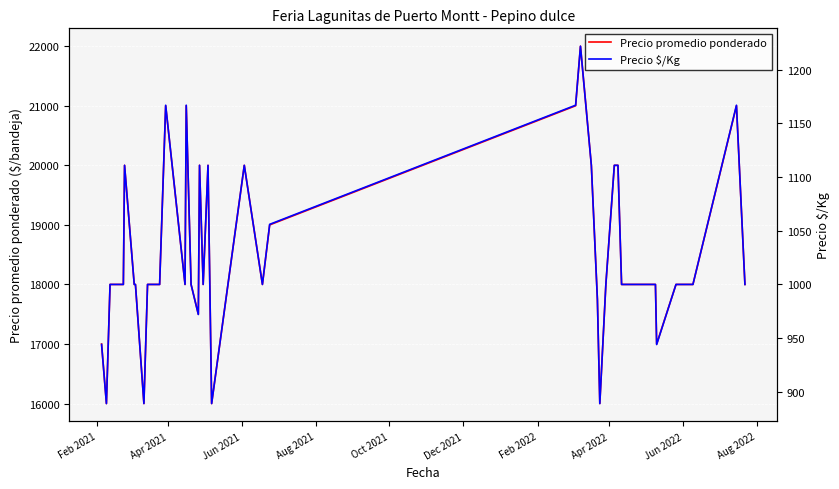

What is the sum of all Precio $/Kg values?

41125